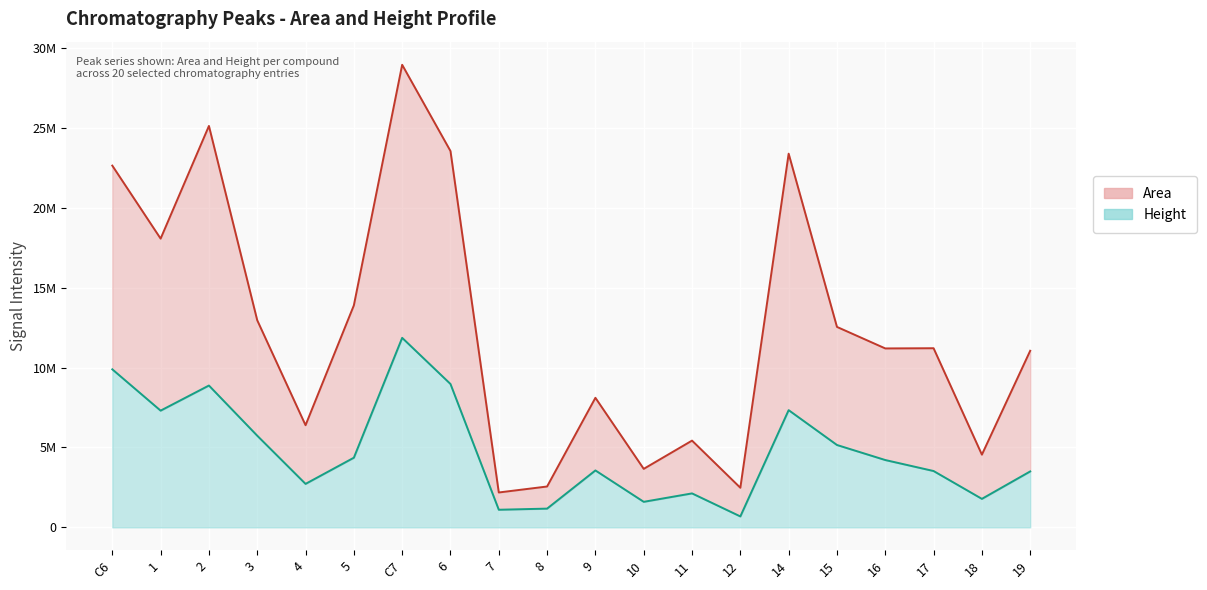

At which label does Area reach its peak?

C7